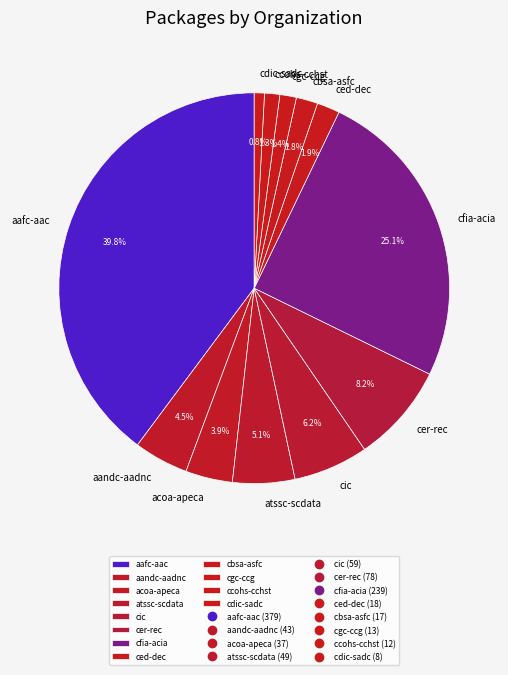

How many slices are in this pie chart?

12